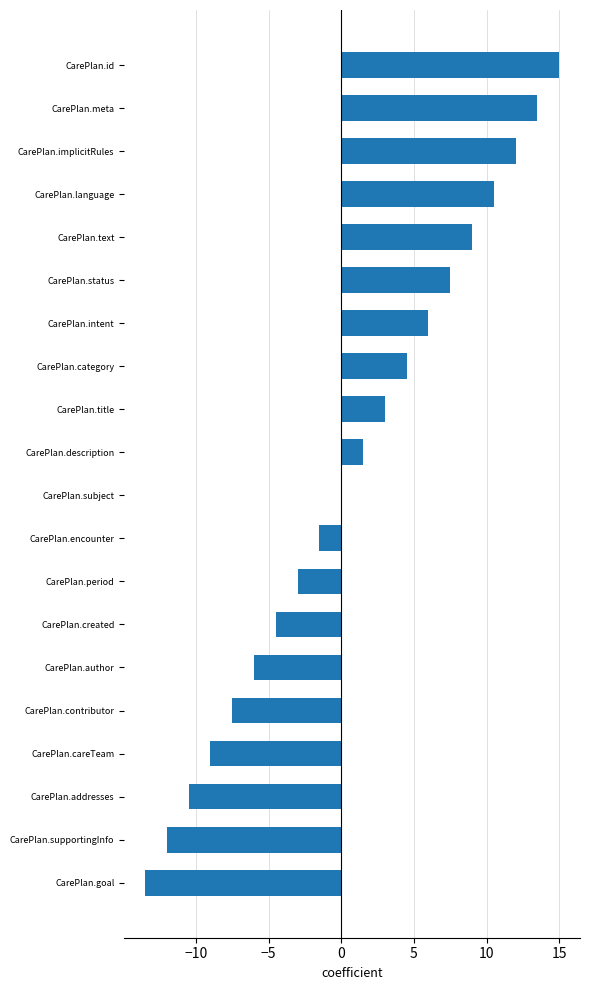

The chart shows a value of 12.0 at CarePlan.implicitRules. True or false?

True